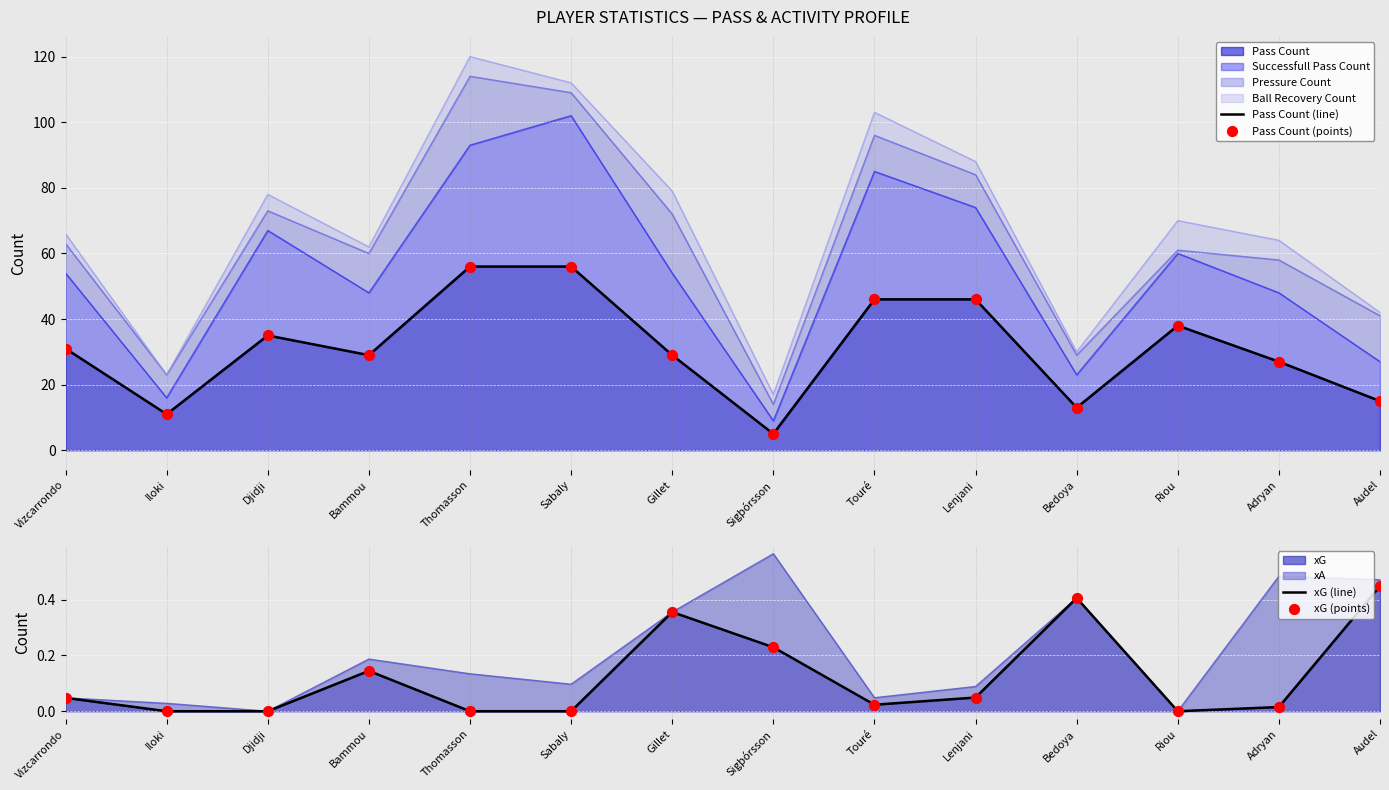

True or false: Pass Count has a value of 56 at Thomasson.

True